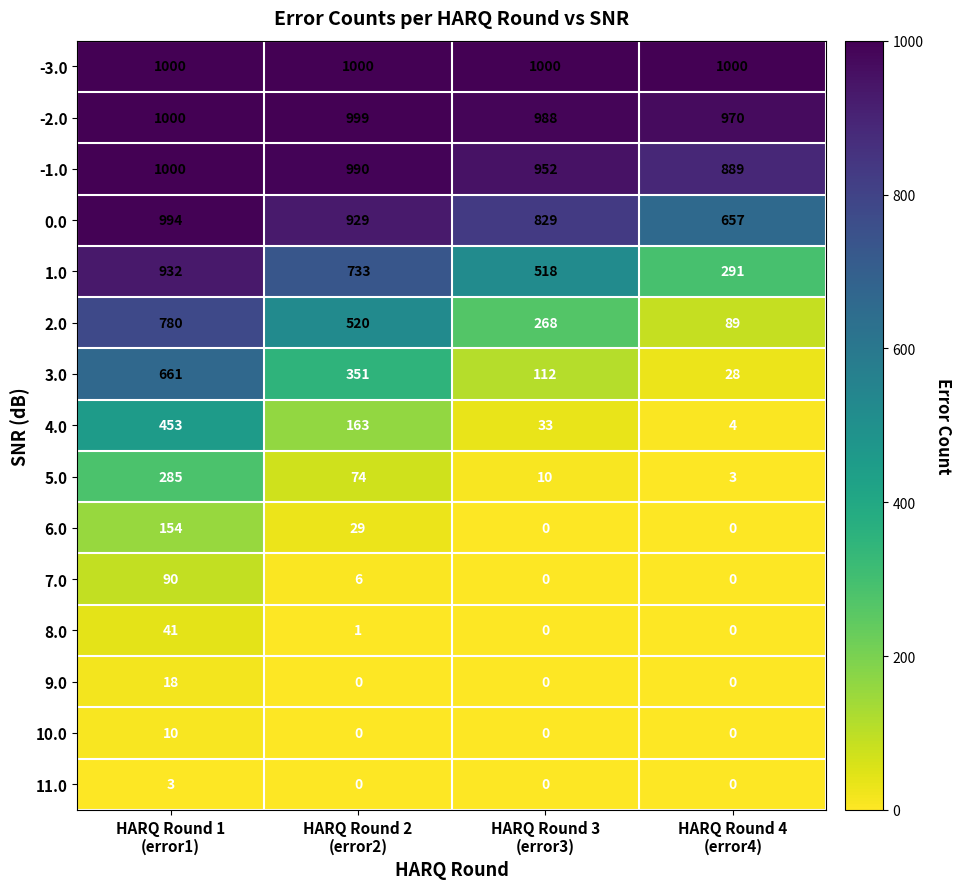

How many distinct data groups are displayed?

15